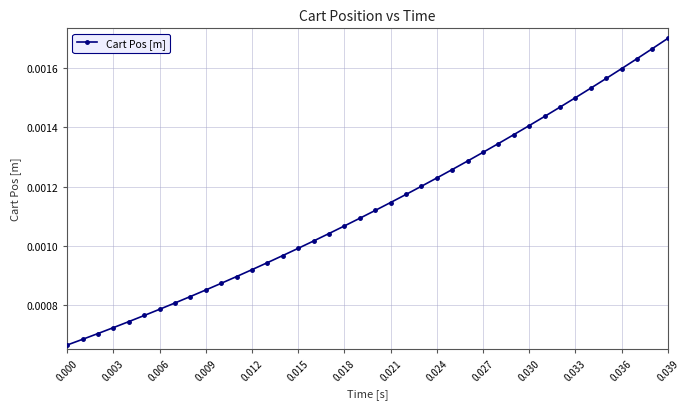

How many data points does each series have?

40